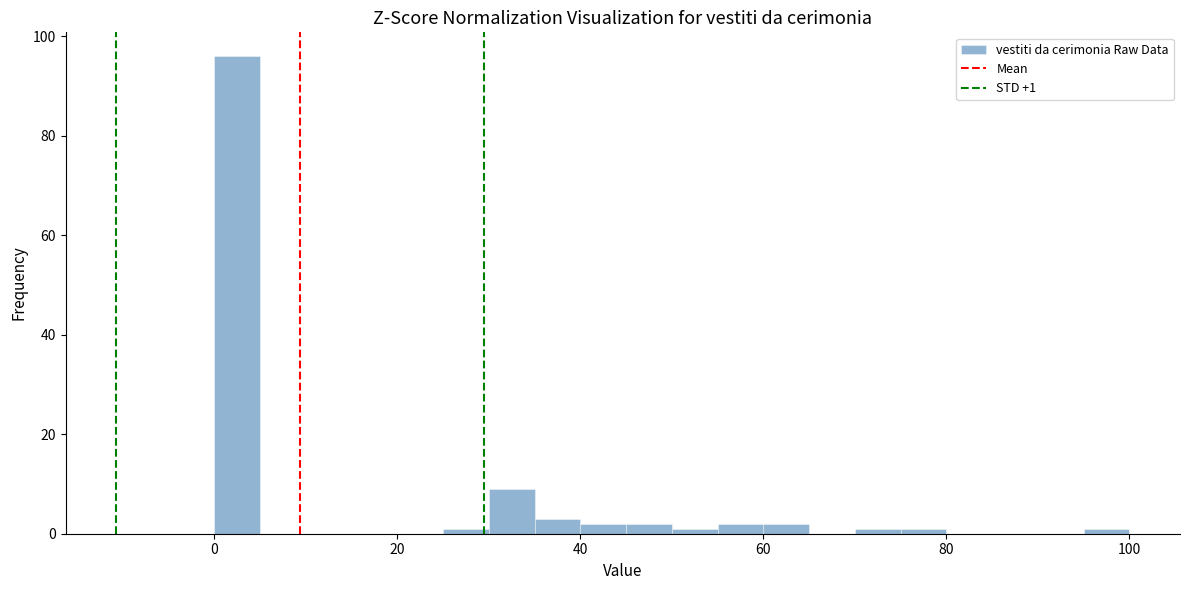

Around what value on the x-axis is the tallest bar? Give the approximate position of its centre, as read against the axis.

2